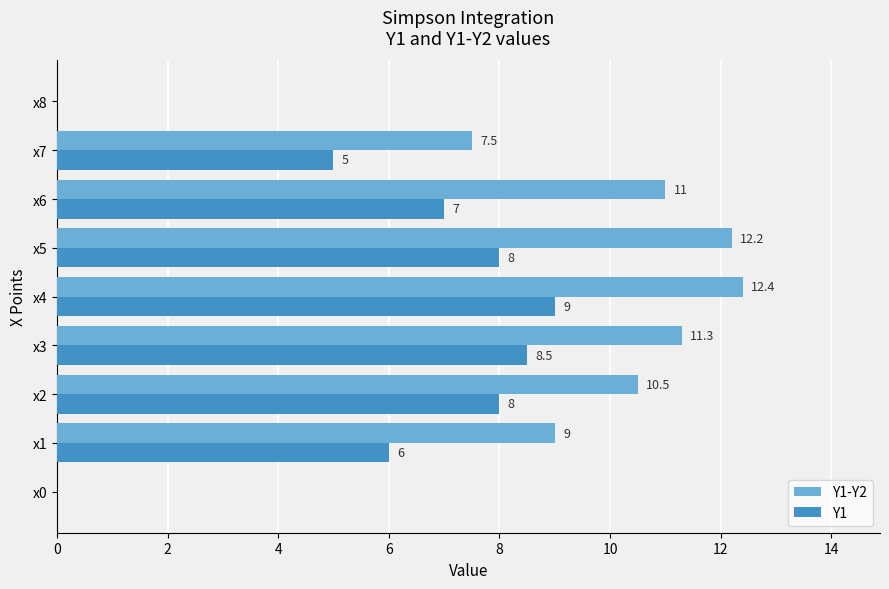

True or false: Y1 has a value of 0.0 at x0.

True